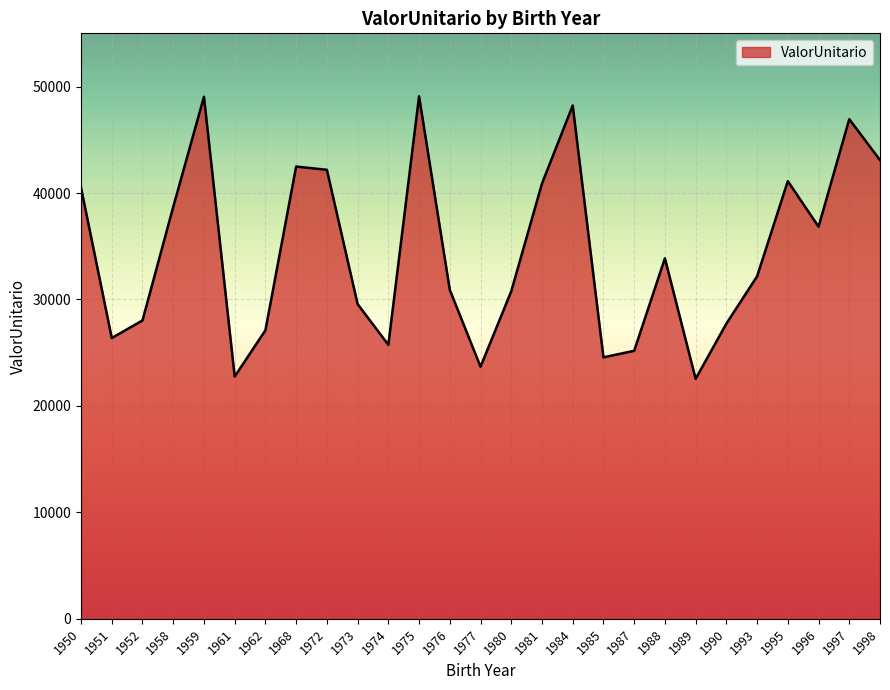

What is the minimum value shown in the chart?

22545.4